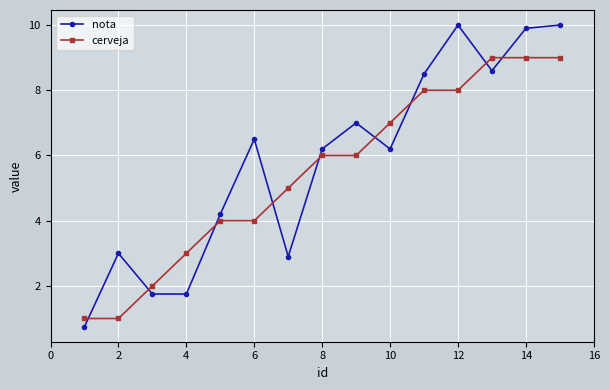

List the series in order of their peak value, highest first.

nota, cerveja